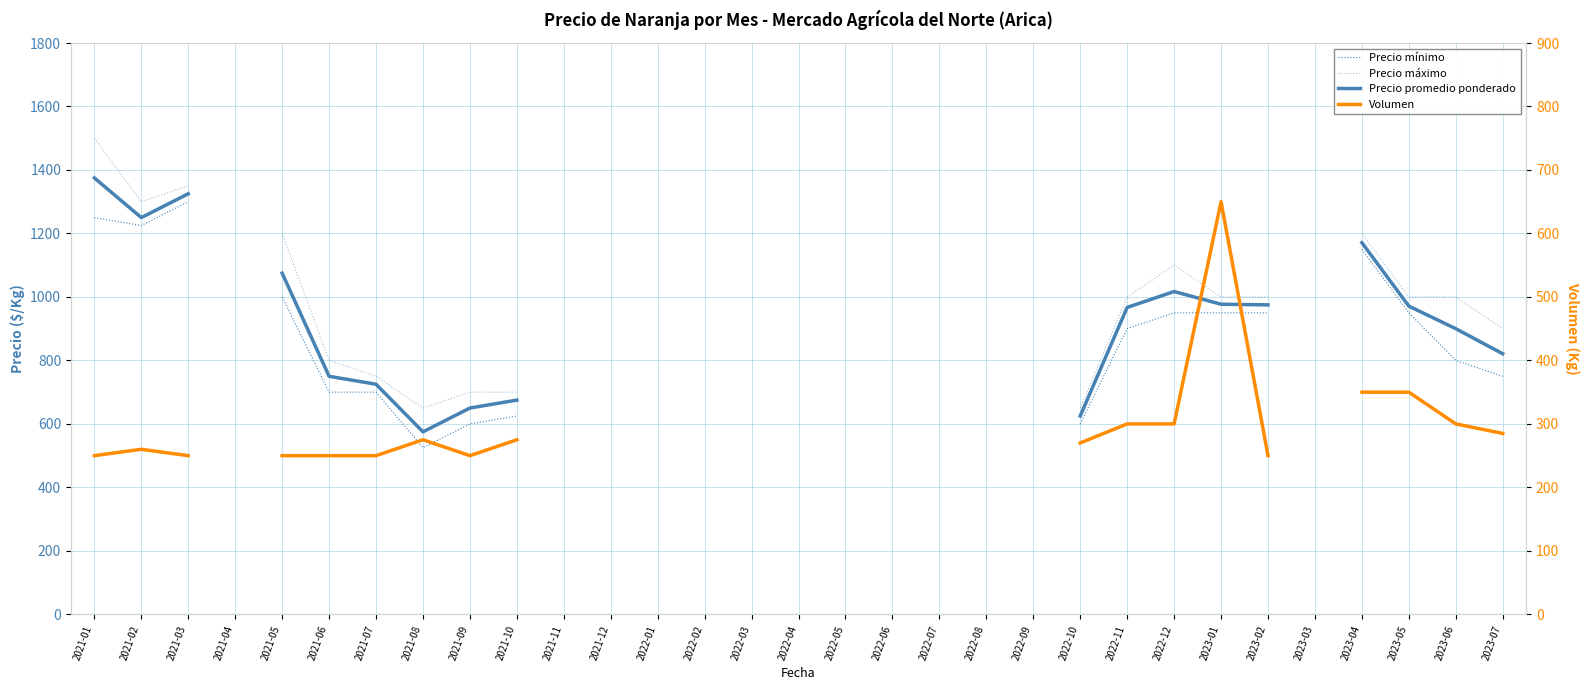

Is the value of Precio mínimo at 2021-07 greater than the value of Volumen at 2021-10?

Yes